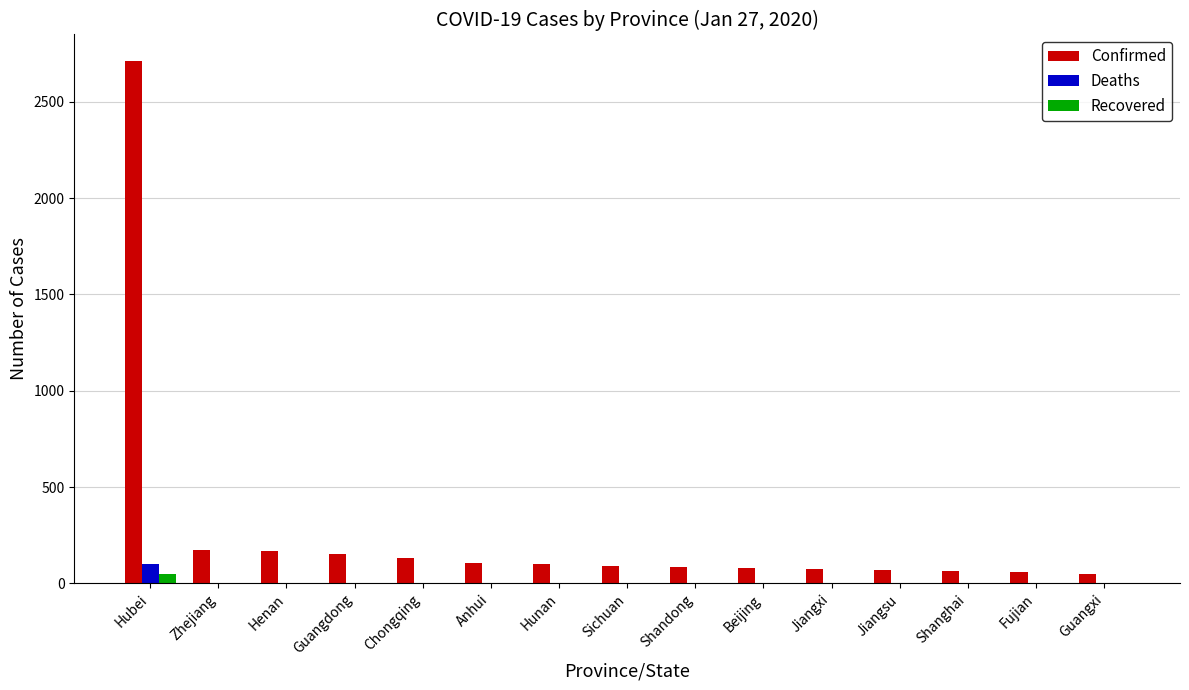

Are the bars horizontal?

No